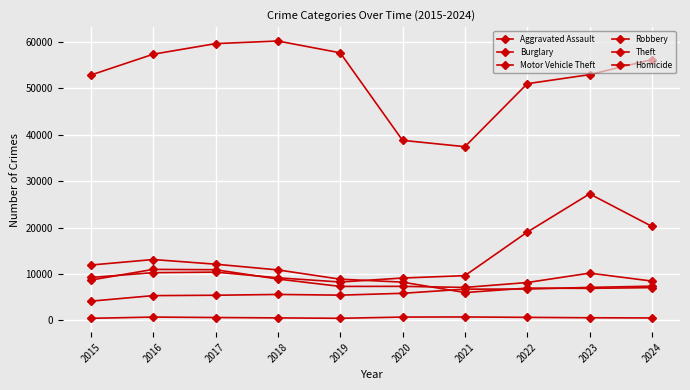

Does the chart have visible grid lines?

Yes